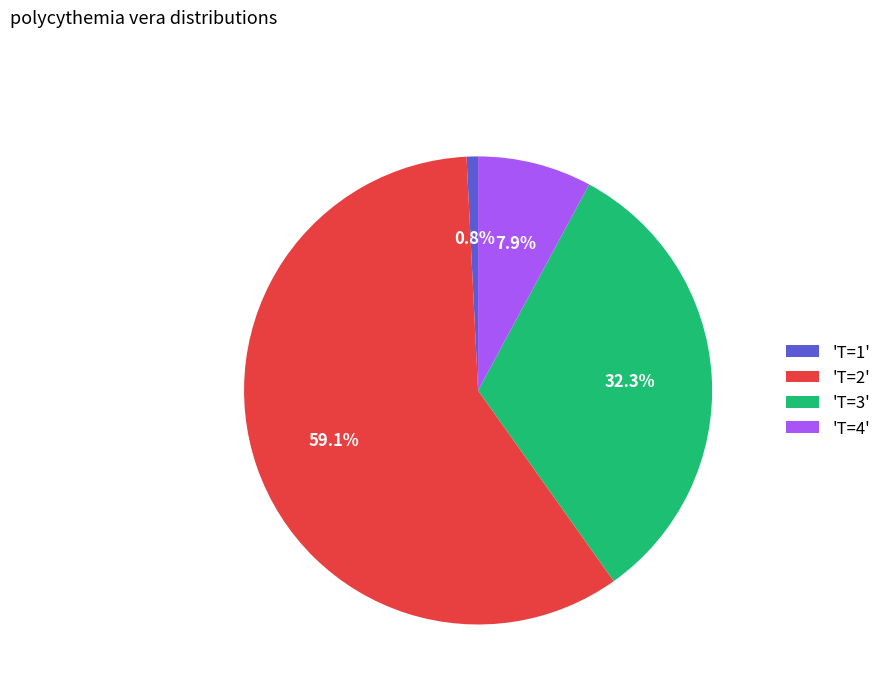

What portion of the pie excludes 'T=1'?

99.2%